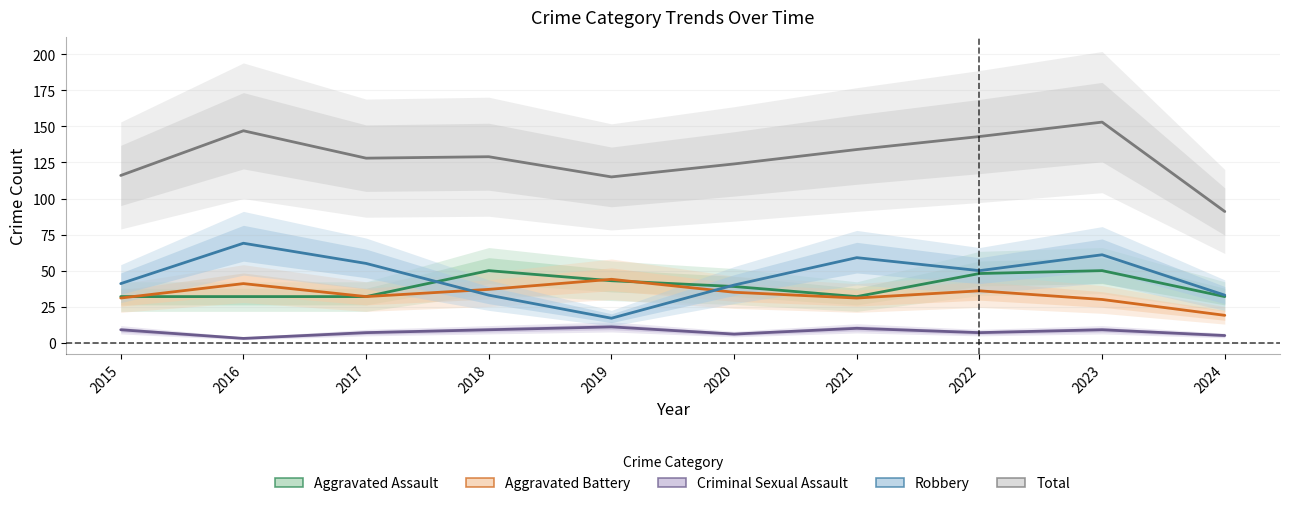

At which label does Aggravated Assault reach its peak?

2018